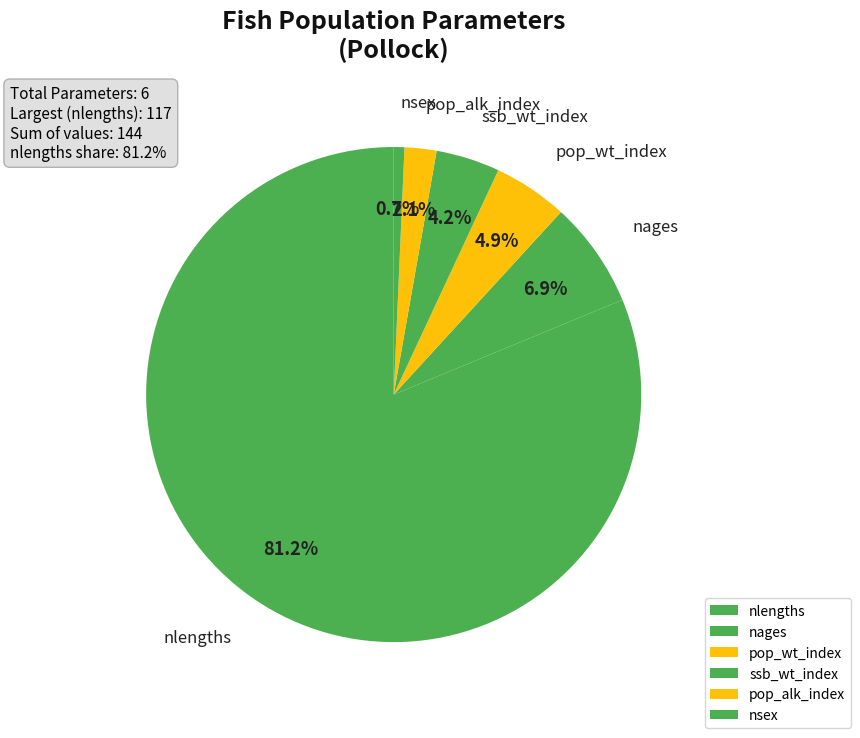

How many segments does this pie chart have?

6